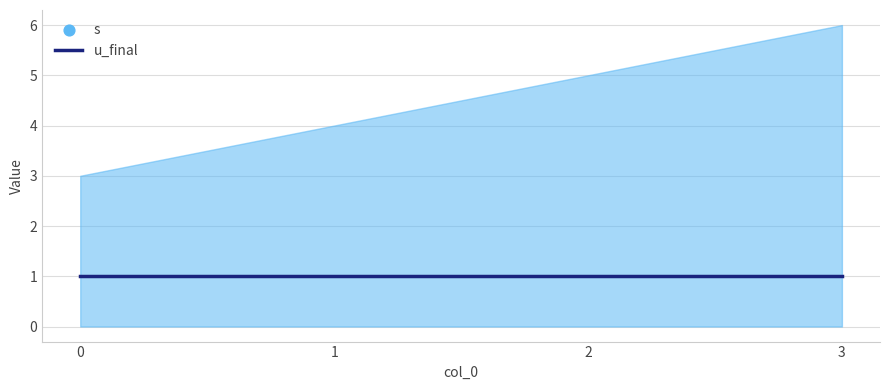

Which series has the largest total across all categories?

s